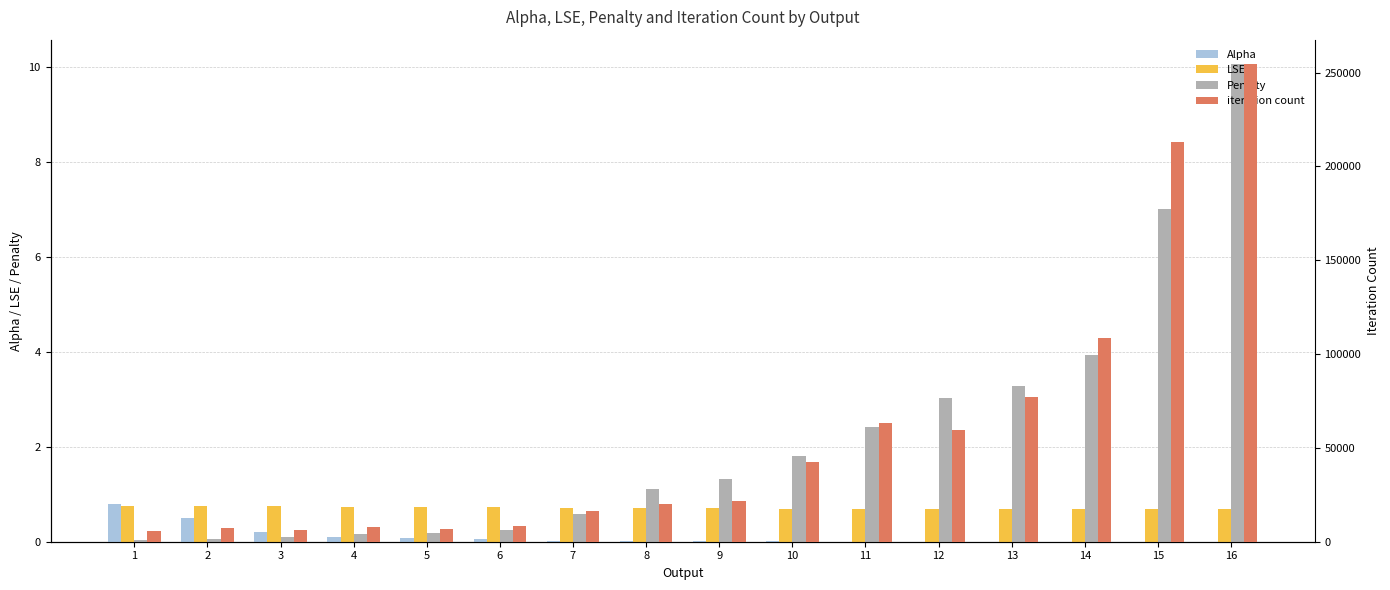

Which has a higher value, 11 or 6?

6